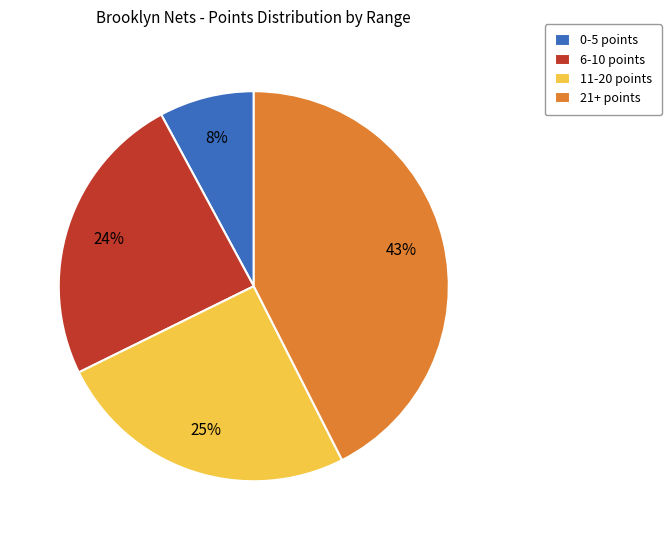

To the nearest percent, what portion does 0-5 points represent?

8%